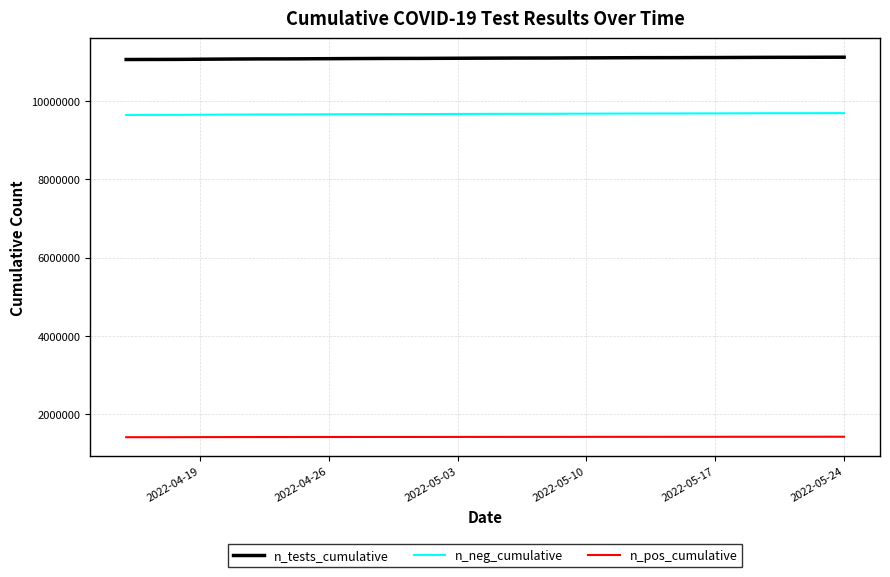

What is the highest value of the n_neg_cumulative series?

9687182